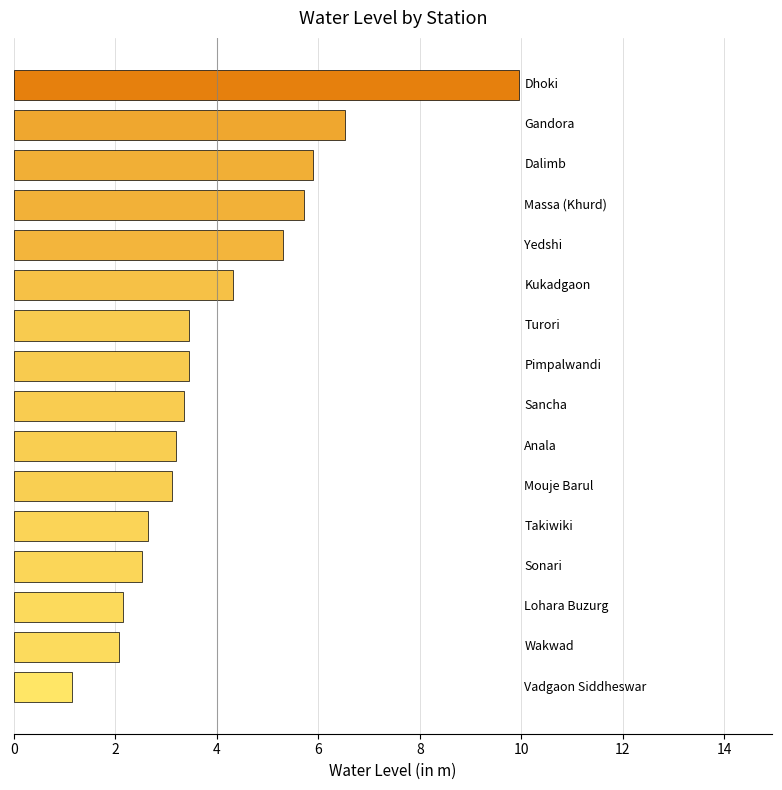

What is the maximum value shown in the chart?

10.0